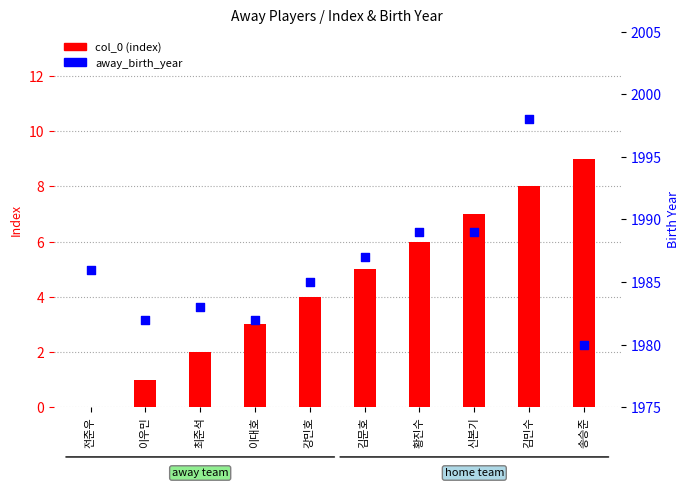

At how many categories does at least one series exceed 1384?

10